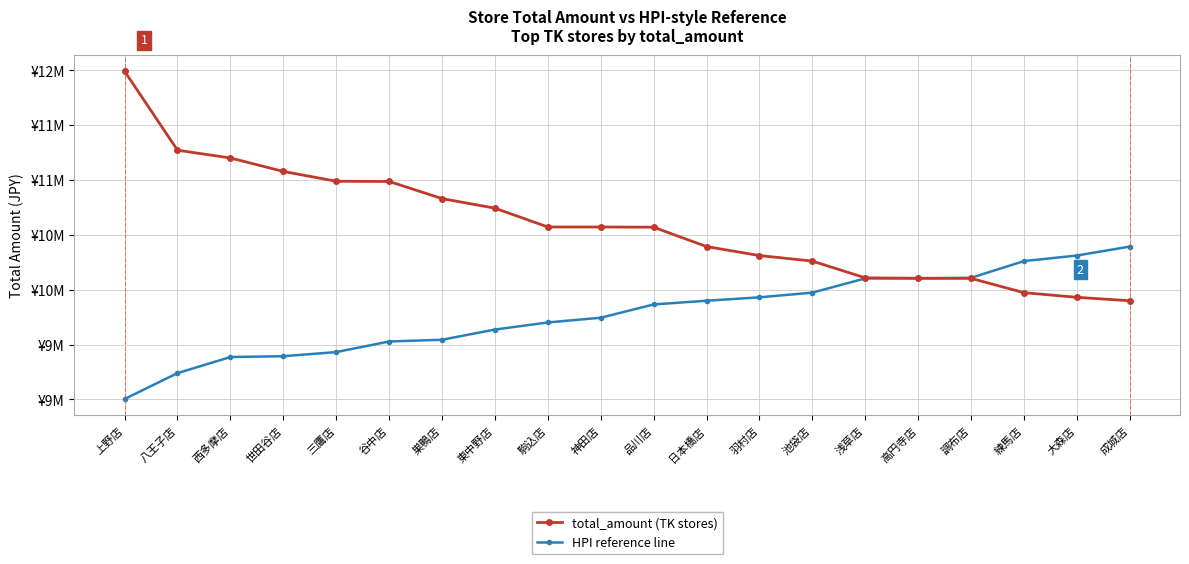

What are all the series names shown in the legend?

total_amount (TK stores), HPI reference line